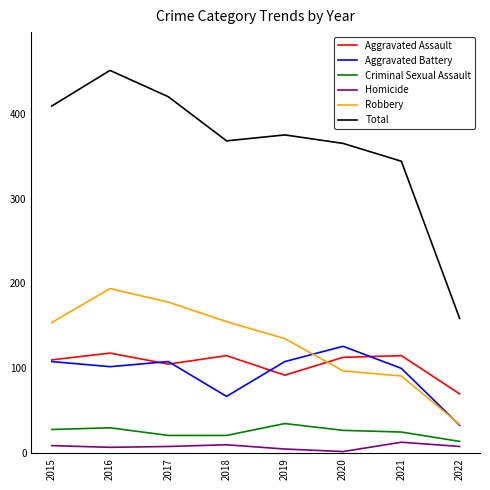

What value does the Robbery series have at 2016, to the nearest 10?

190